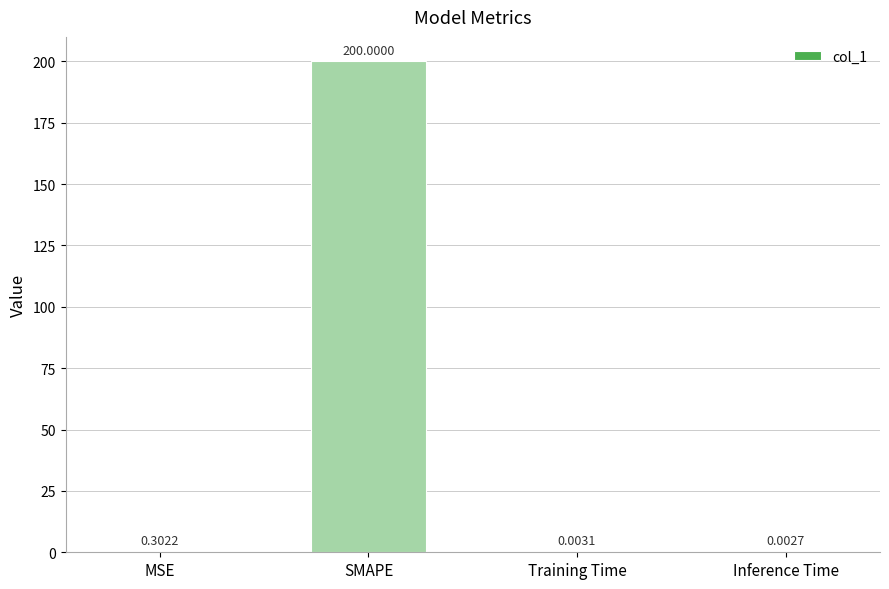

What is the sum of the values at SMAPE and Inference Time?

200.0